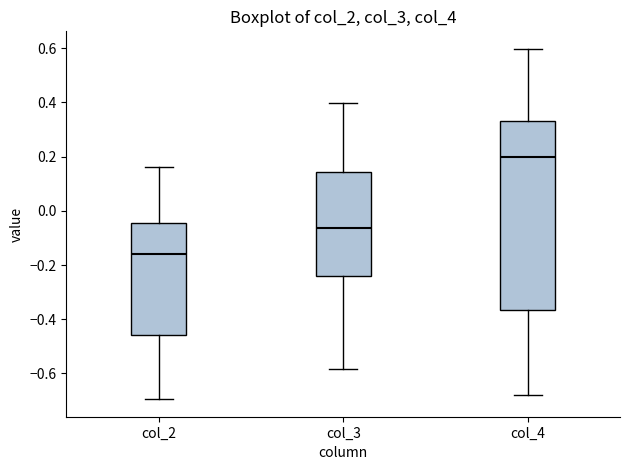

Which box has the lowest median line?

col_2